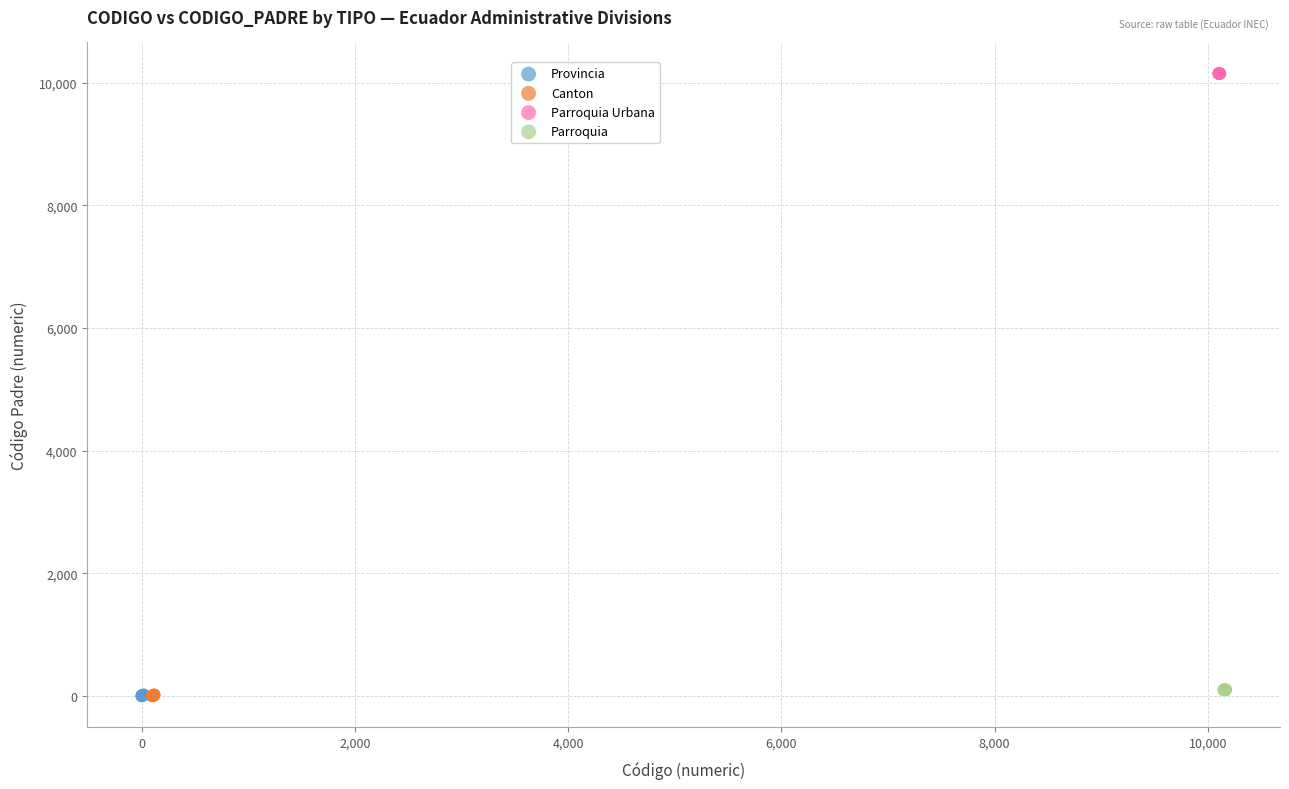

Which series contains the highest Y value?

Parroquia Urbana